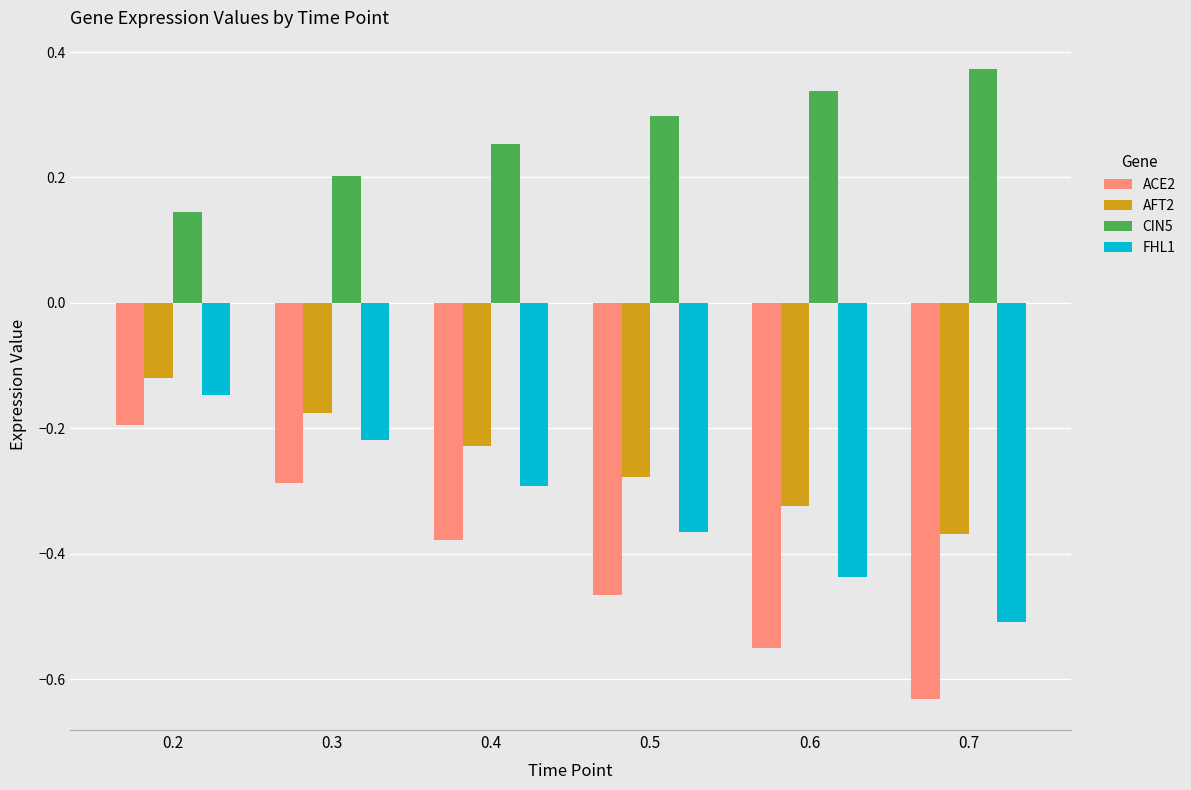

What is the spread (max minus min) of values at 0.7?

1.0